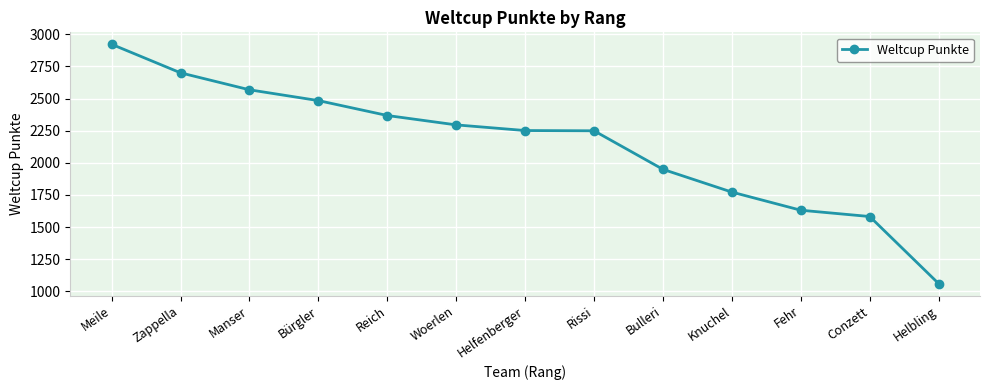

Is this an area chart (filled region under the line)?

No